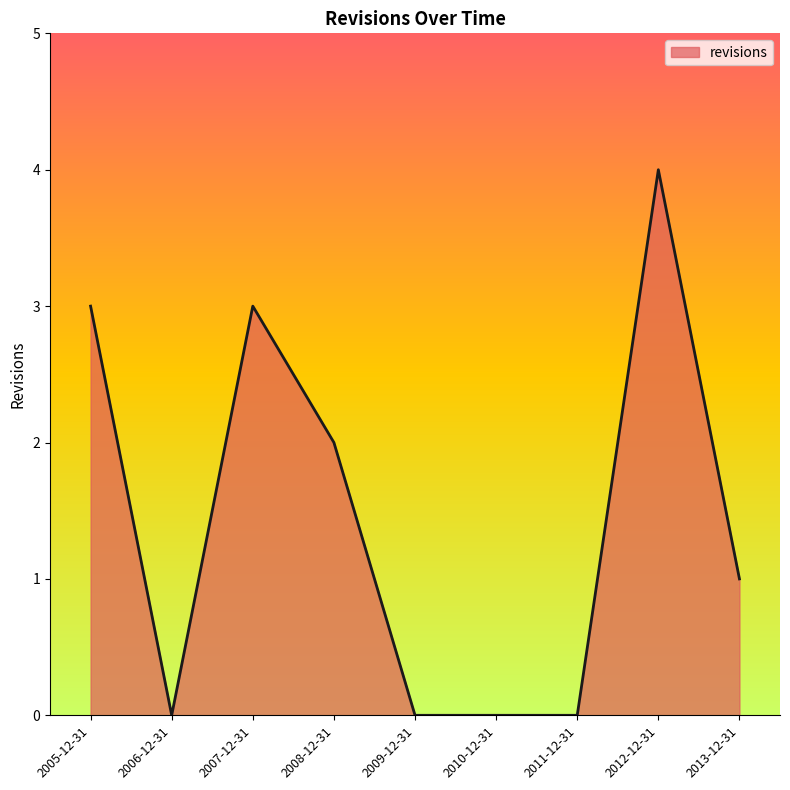

Where does the data first go above 1?

2005-12-31